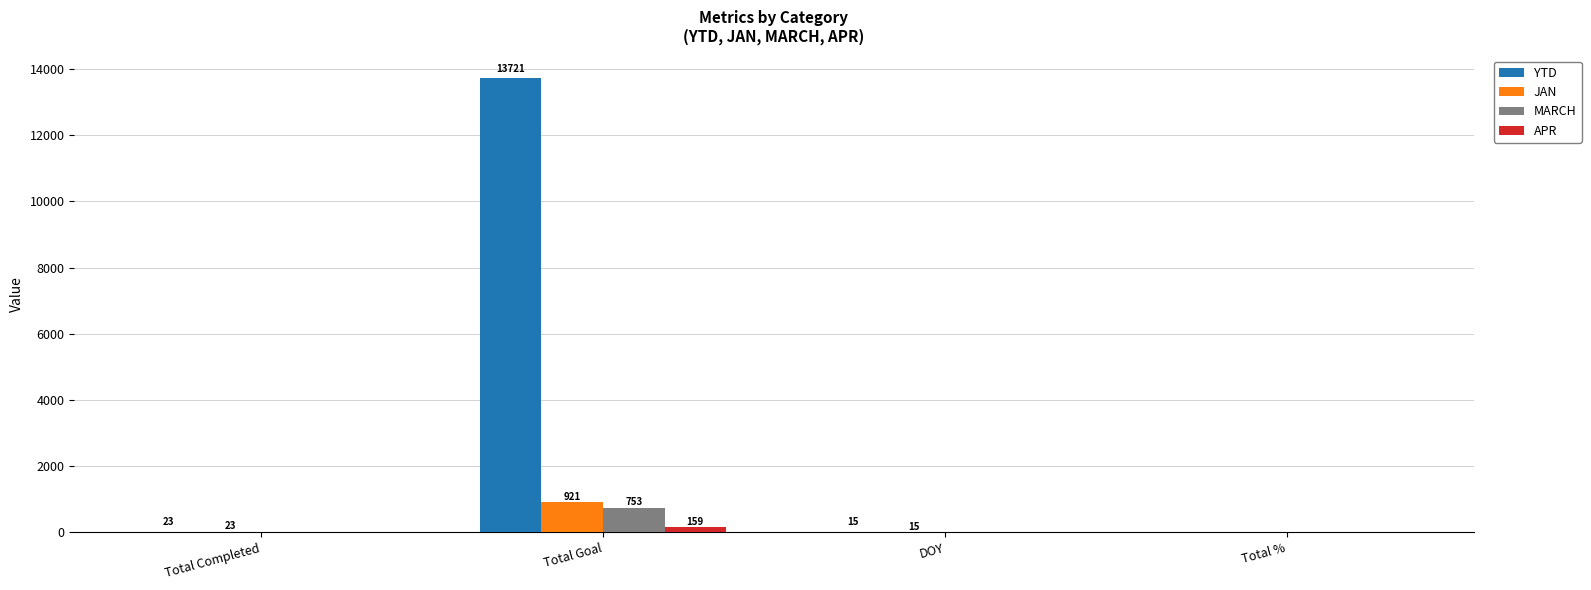

Reading right to left, transcribe all the data shown in this chart.

YTD: 0	15	13721	23
JAN: 0	15	921	23
MARCH: 0	0	753	0
APR: 0	0	159	0